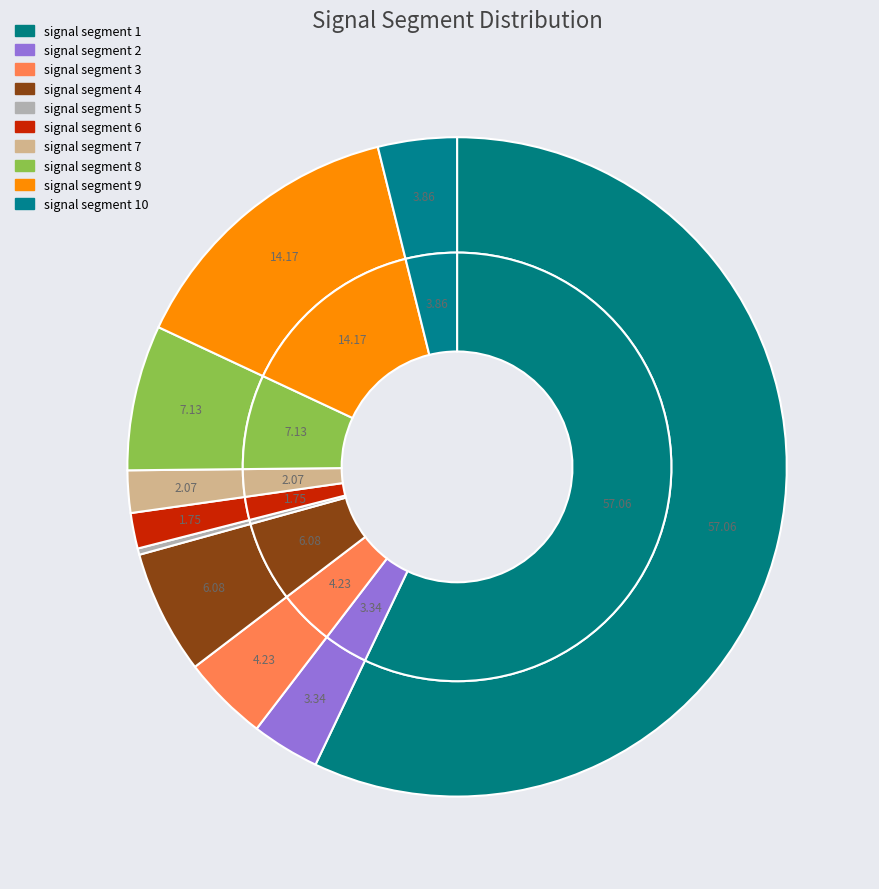

How many segments does this pie chart have?

10